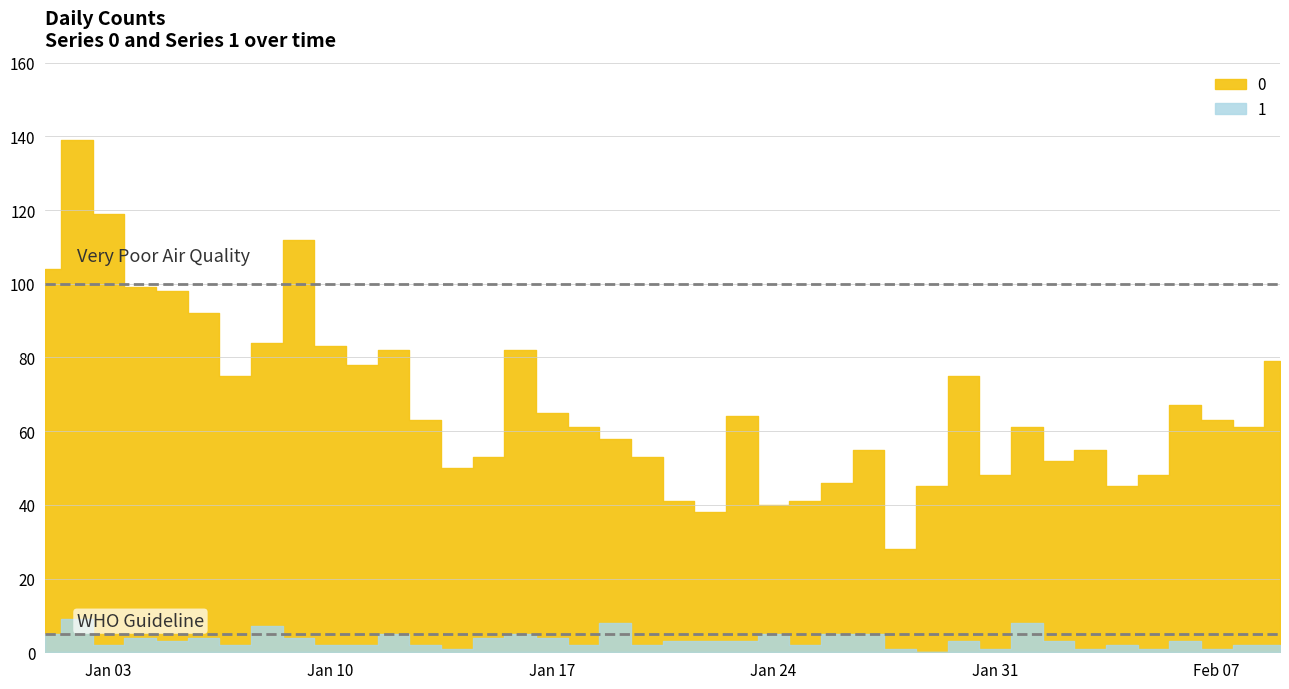

True or false: 1 and 0 intersect in this chart.

False